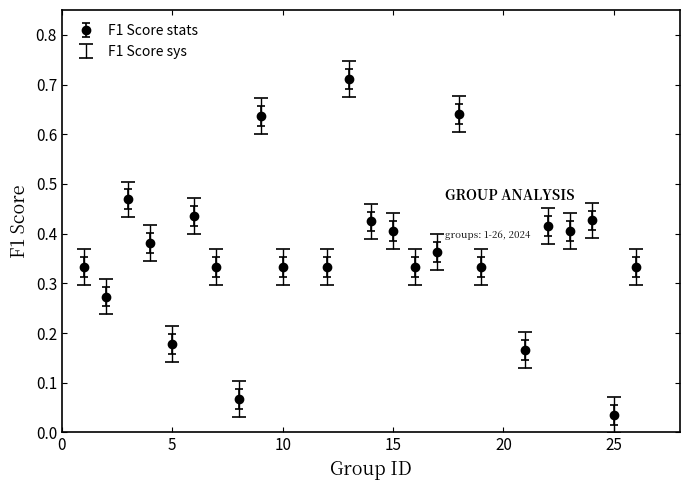

True or false: there are more than 2 points higher than both neighbors.

True